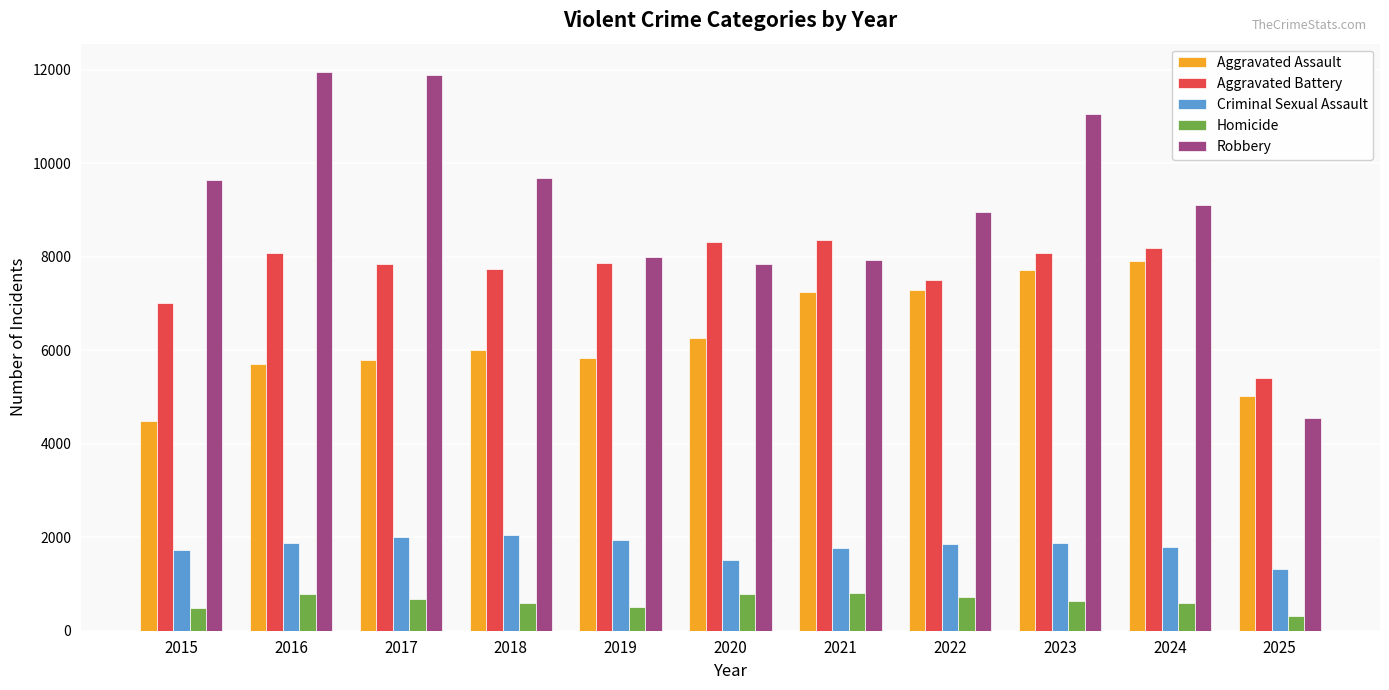

What is the value of the Aggravated Battery bar at the 5th from the left?

7858